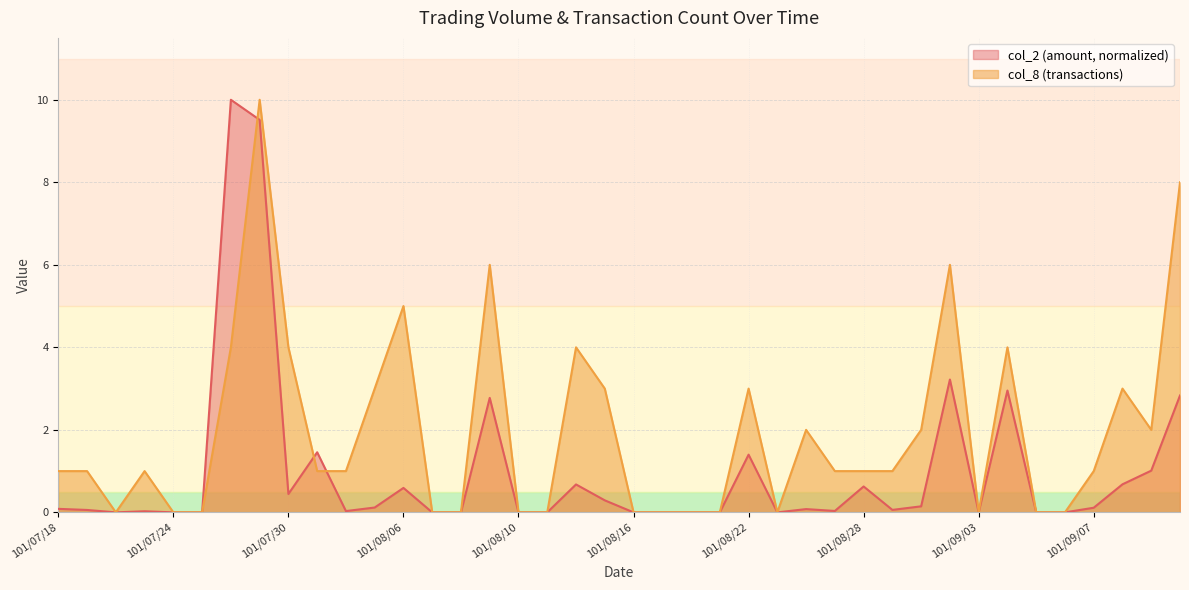

The value of col_8 at 101/08/15 is 4.4. True or false?

False